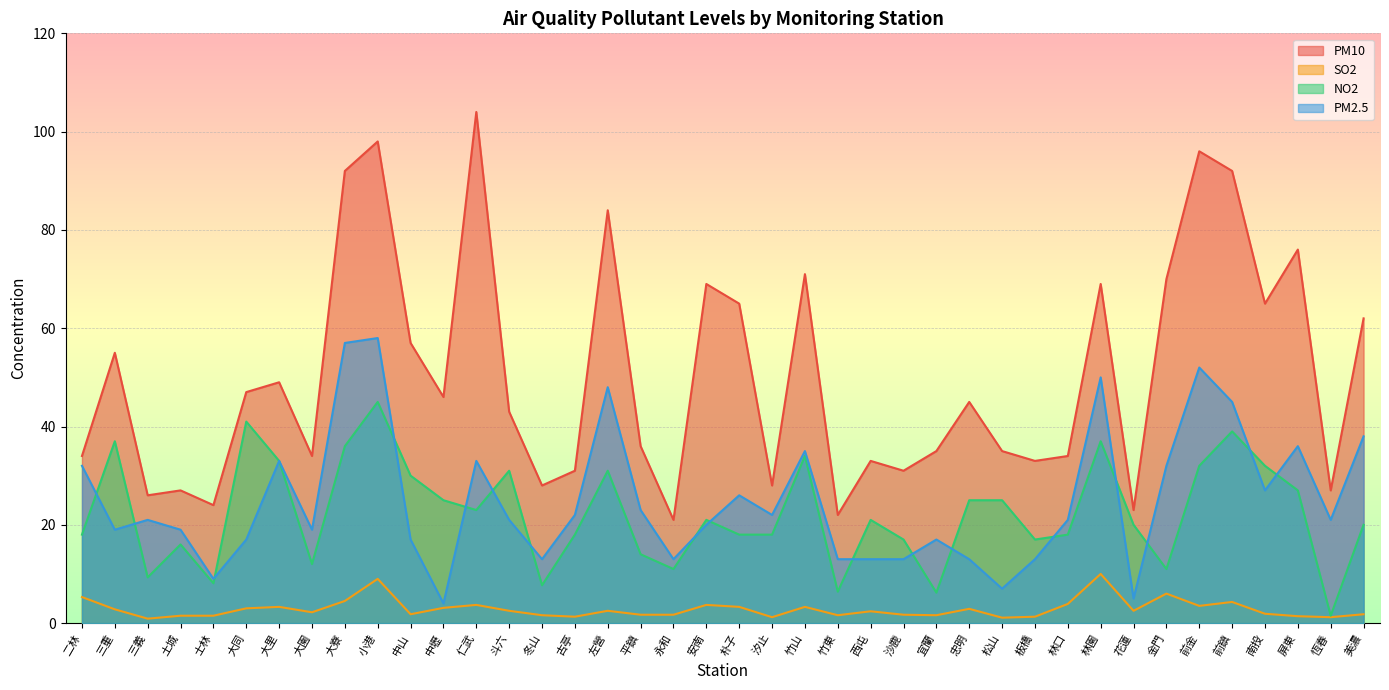

True or false: SO2 and PM10 cross at least once.

False